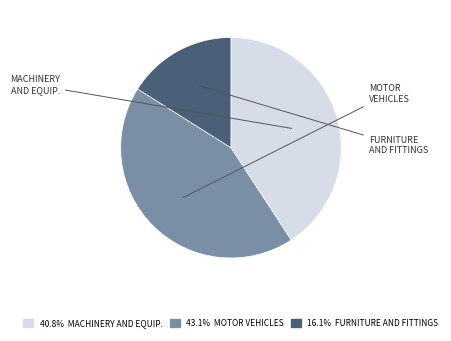

Does any single category account for the majority?

No